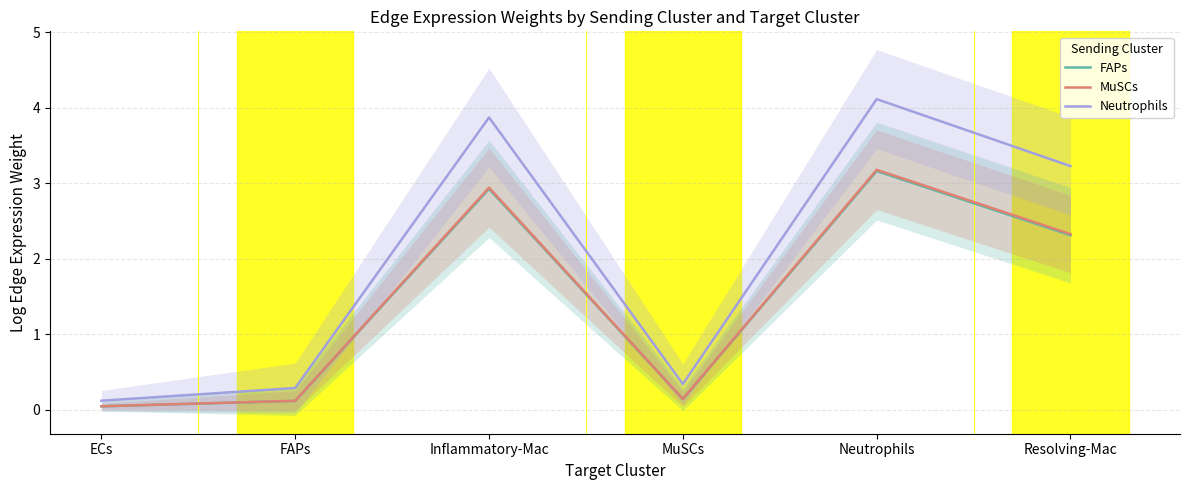

Rank the series at Neutrophils from highest to lowest value.

Neutrophils, MuSCs, FAPs